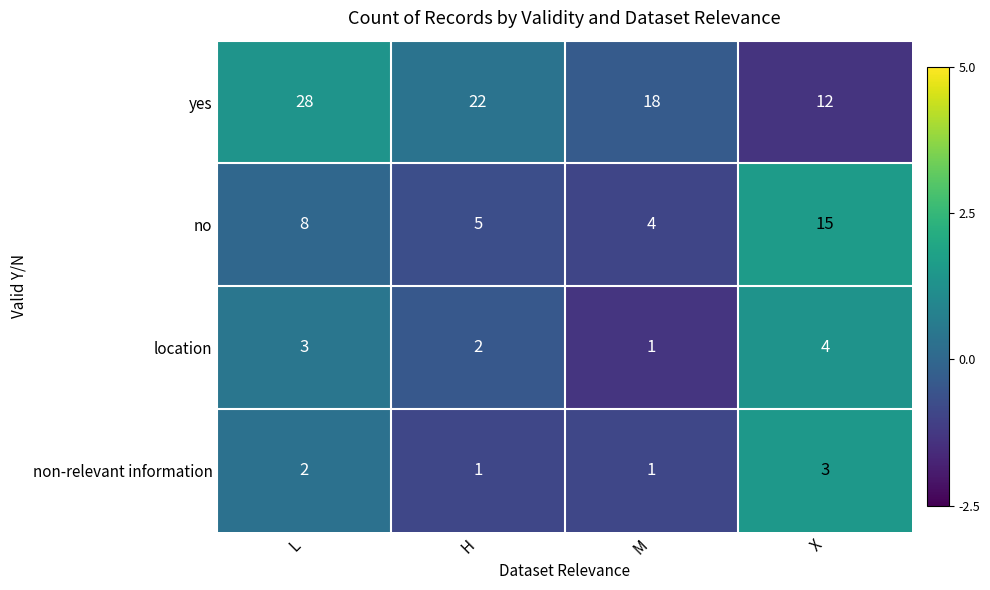

True or false: no has a value of 7 at X.

False